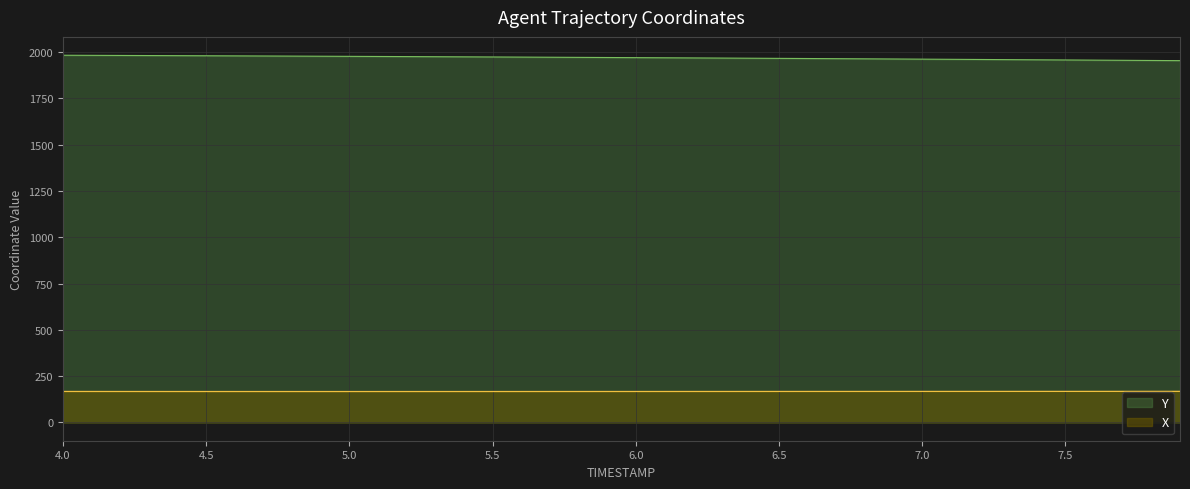

What are all the series names shown in the legend?

Y, X